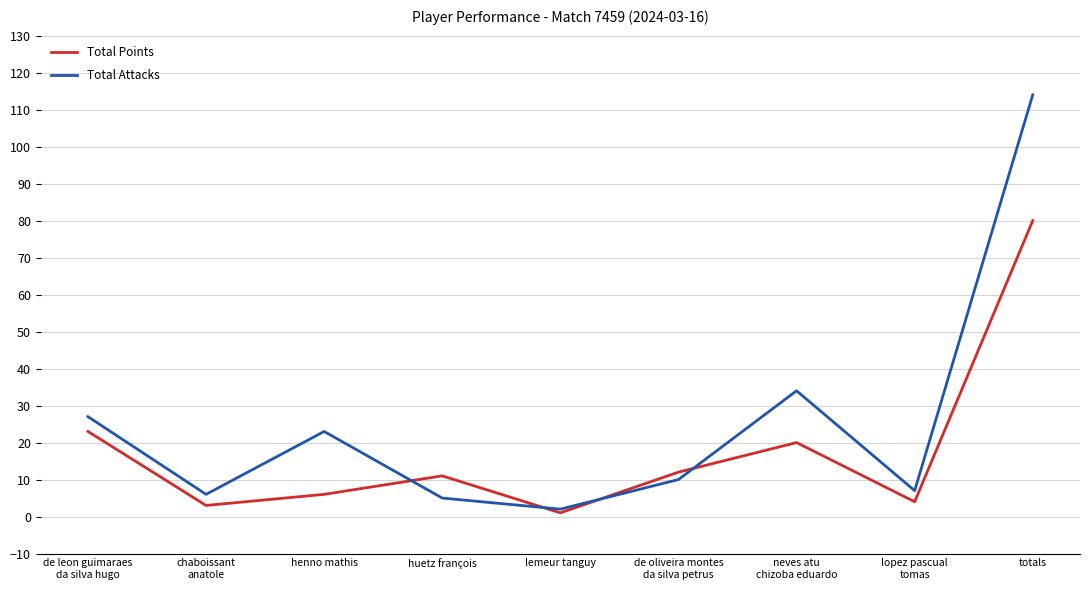

True or false: Total Attacks and Total Points cross at least once.

True